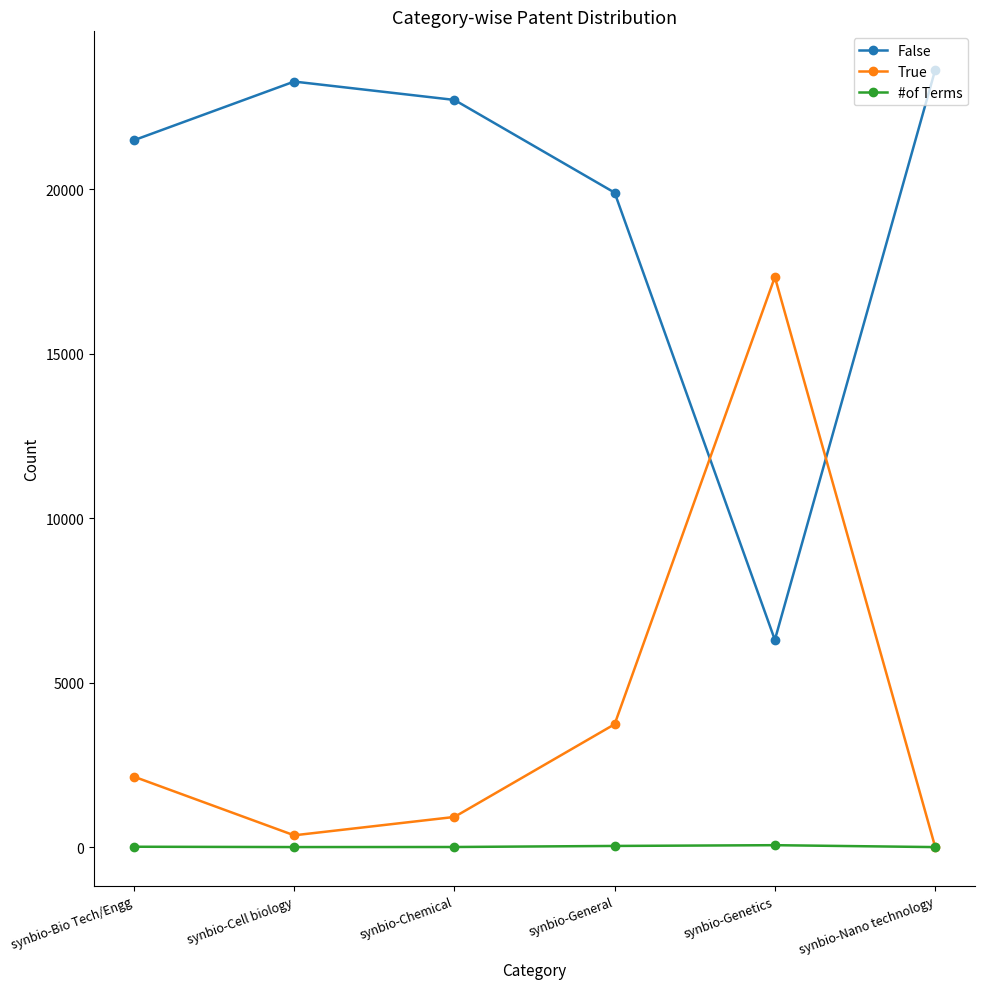

Count the number of categories in the chart.

6